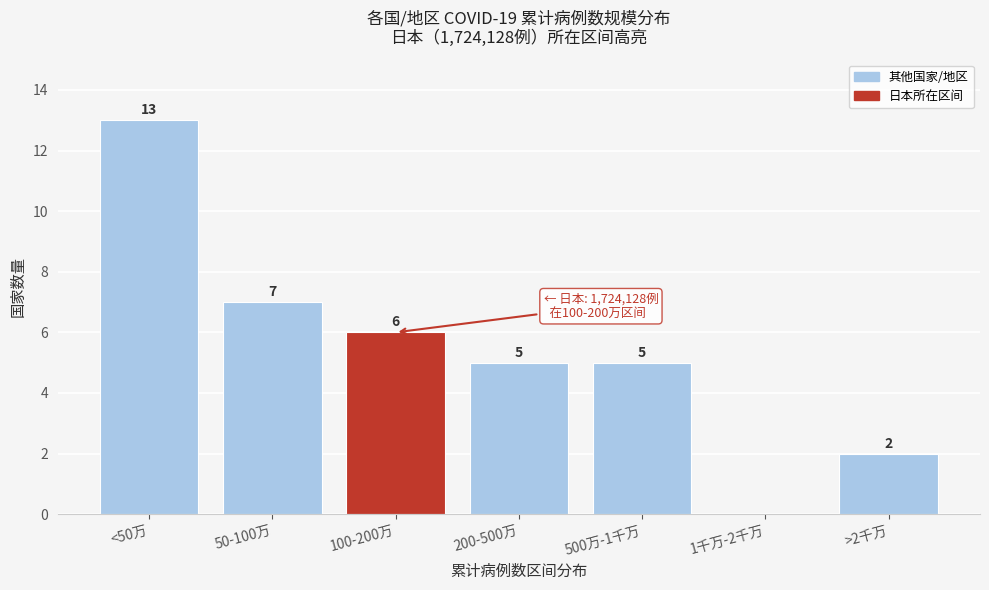

Reading left to right, transcribe all the data shown in this chart.

<50万=13	50-100万=7	100-200万=6	200-500万=5	500万-1千万=5	1千万-2千万=0	>2千万=2